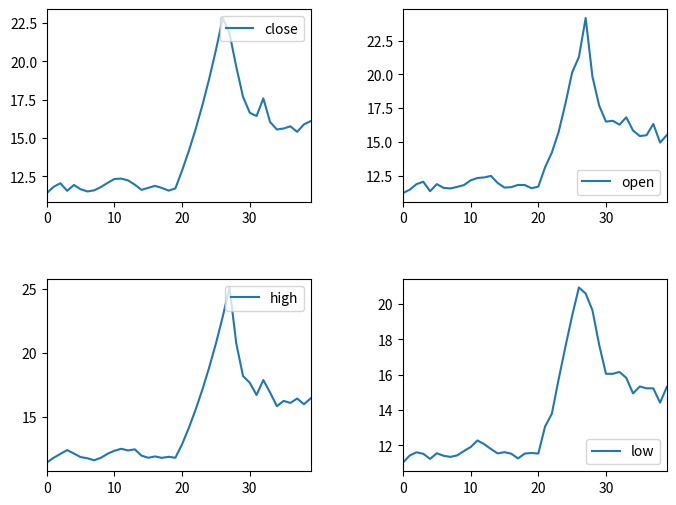

List the series in order of their overall mean, highest first.

high, close, open, low